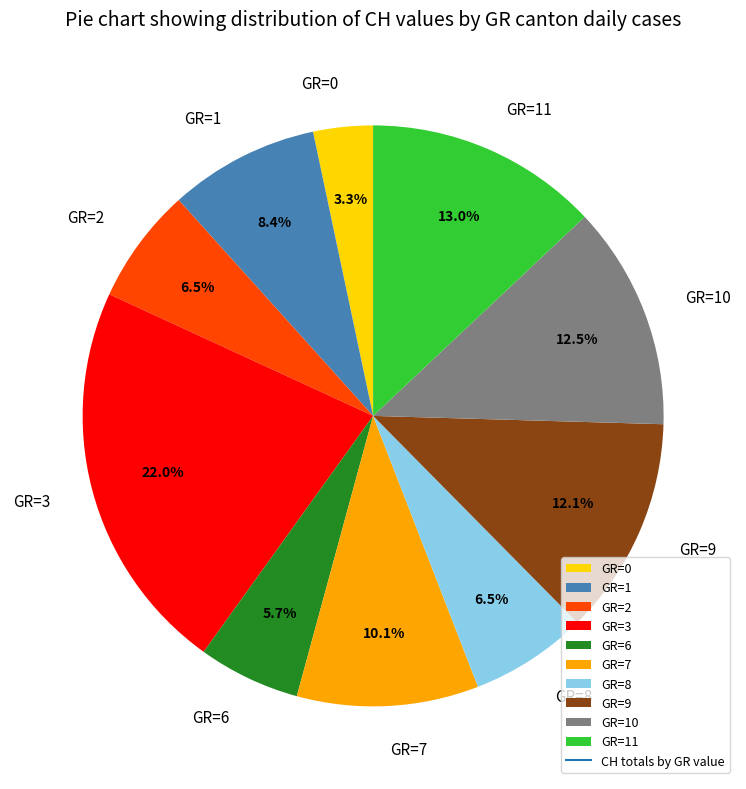

How many segments does this pie chart have?

10